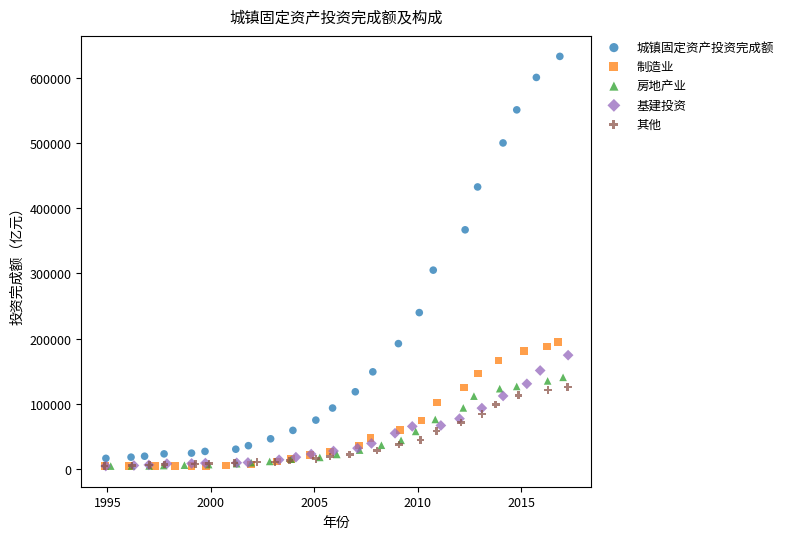

Which series has the largest Y range (max minus min)?

城镇固定资产投资完成额